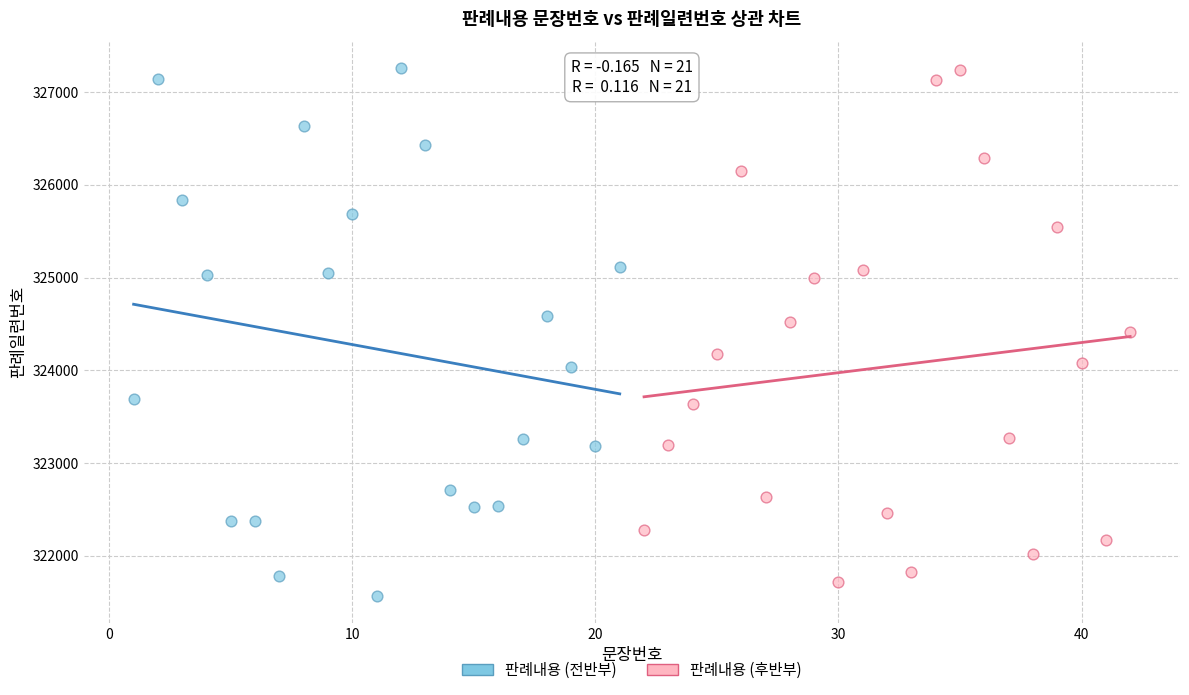

Which series contains the lowest Y value?

판례내용 (전반부)